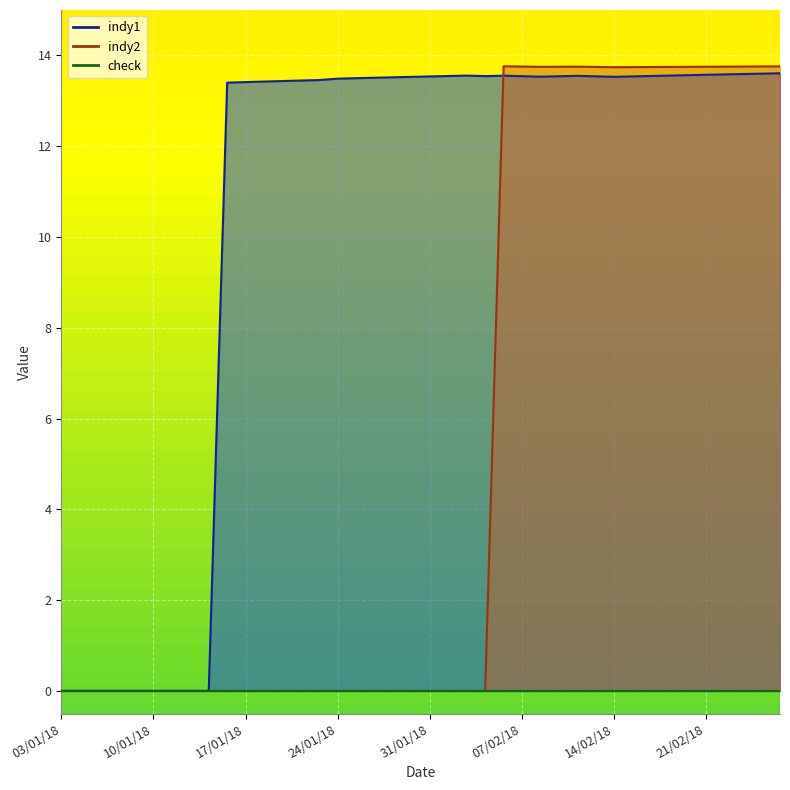

How many values in the indy1 series are below 13?

9